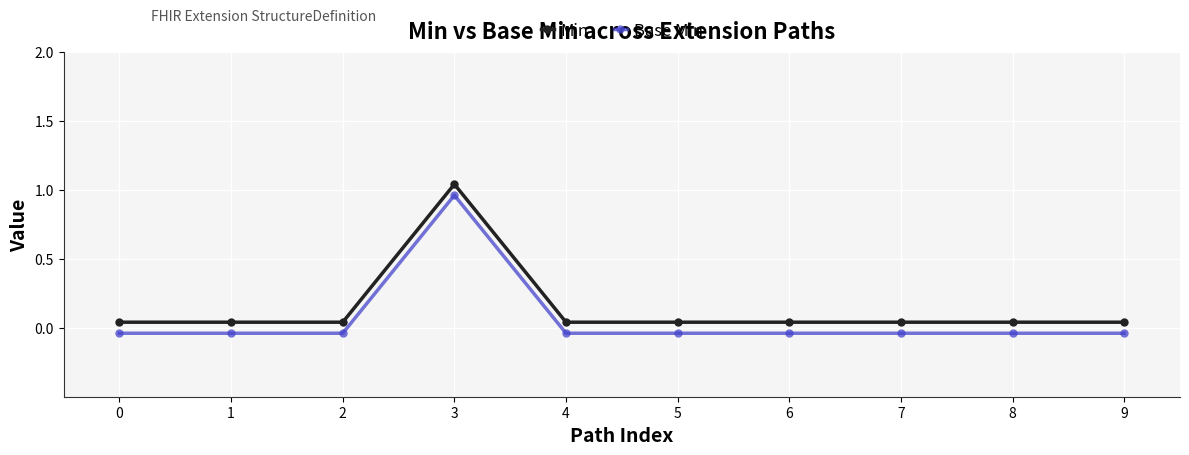

How many interior local peaks does the Min series have?

1